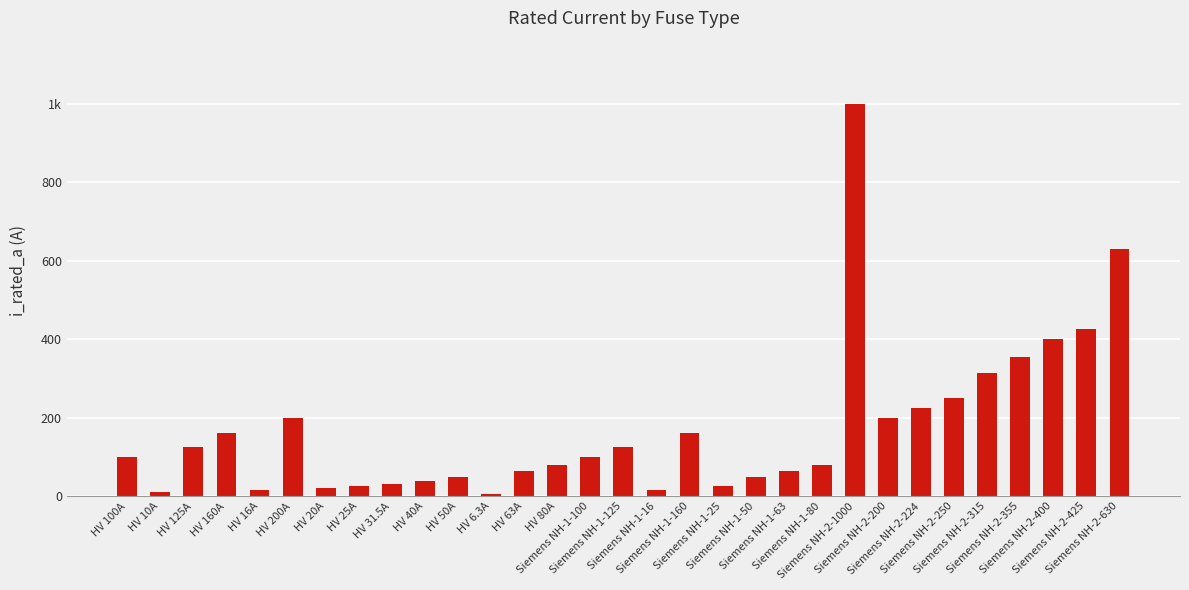

What is the greatest value displayed?

1000.0